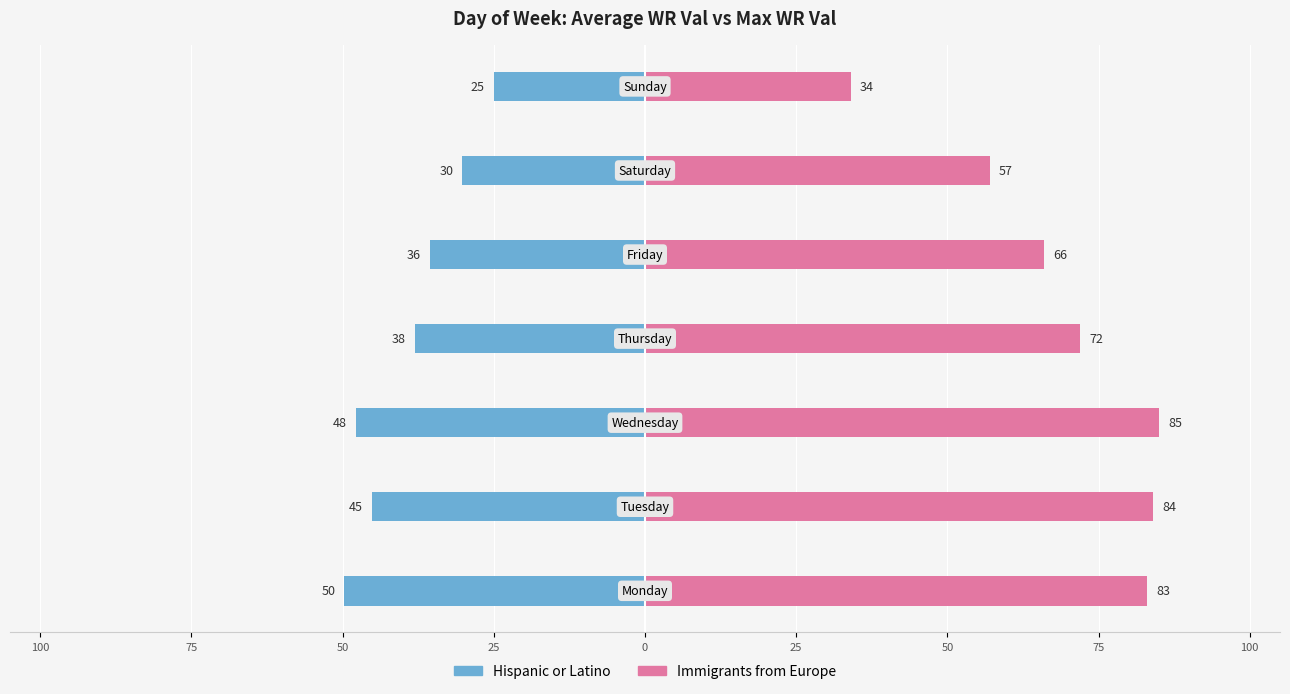

Rank the series by their average value, from lowest to highest.

Hispanic or Latino, Immigrants from Europe